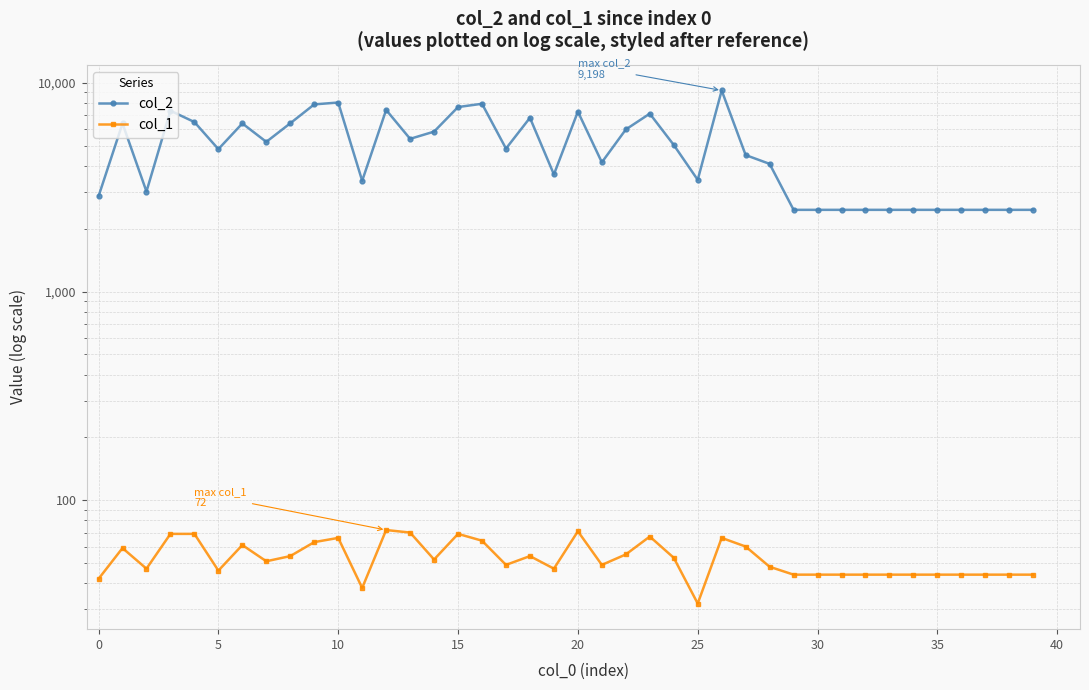

What are all the series names shown in the legend?

col_2, col_1